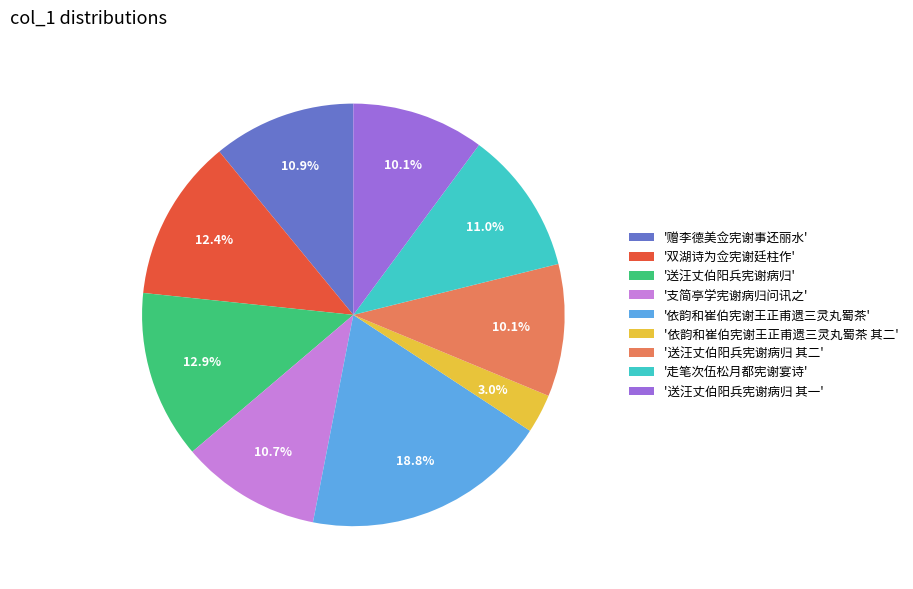

Do '走笔次伍松月都宪谢宴诗' and '送汪丈伯阳兵宪谢病归 其一' together represent more than half of the pie?

No